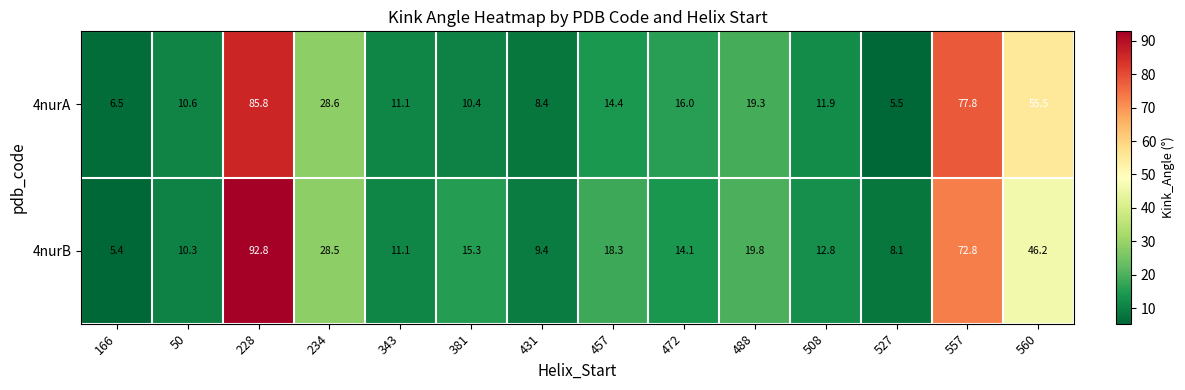

Which series has the largest total across all categories?

4nurB